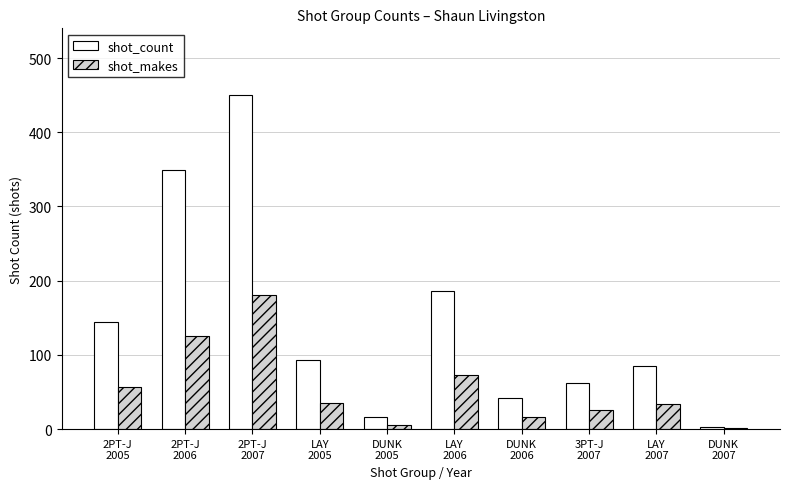

What is the label of the 7th bar from the right?

LAY
2005